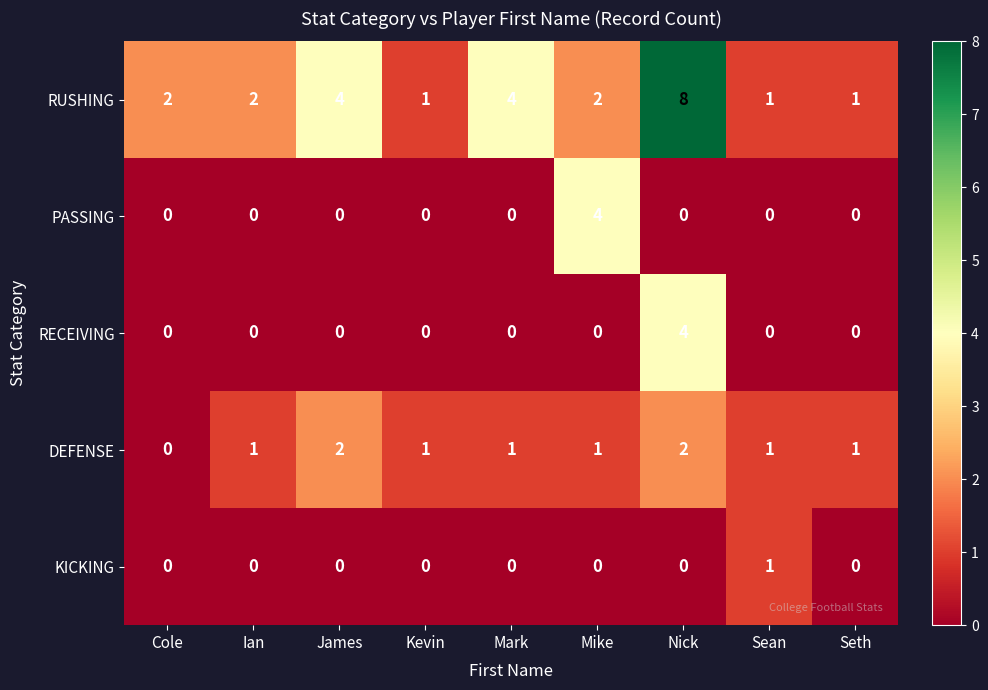

Is it true that KICKING equals 0 at James?

True